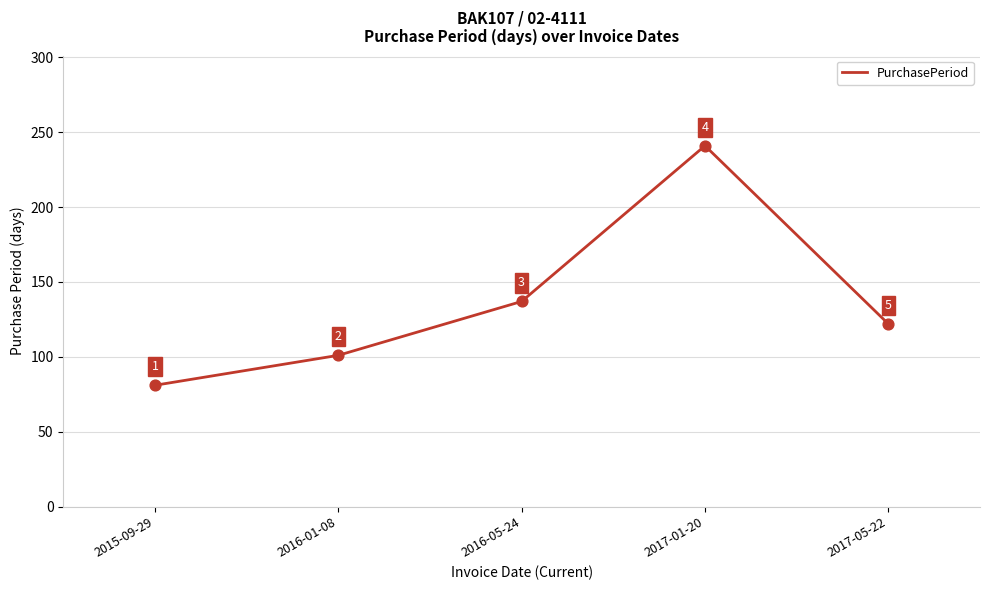

Which has a higher value, 2017-05-22 or 2016-05-24?

2016-05-24